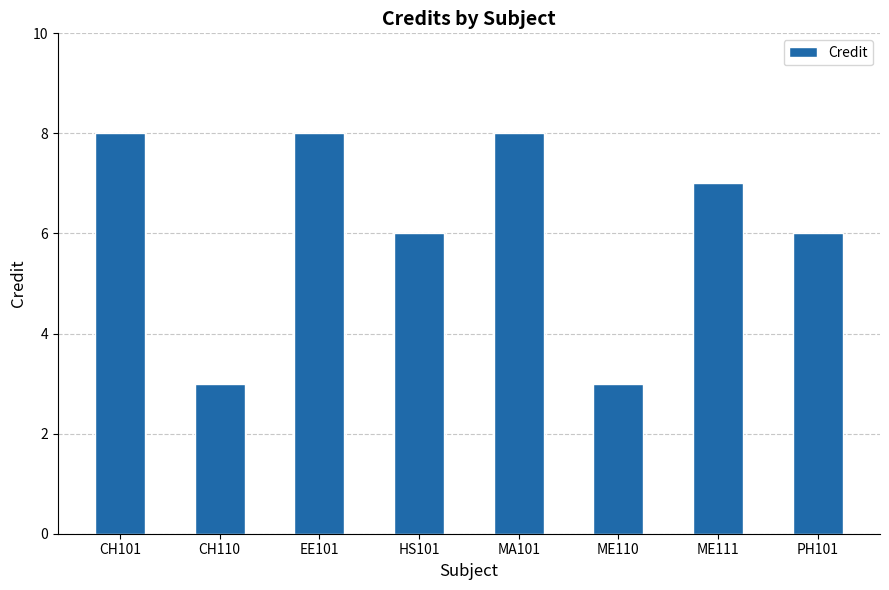

Reading left to right, list all the values displayed in this chart.

CH101=8	CH110=3	EE101=8	HS101=6	MA101=8	ME110=3	ME111=7	PH101=6